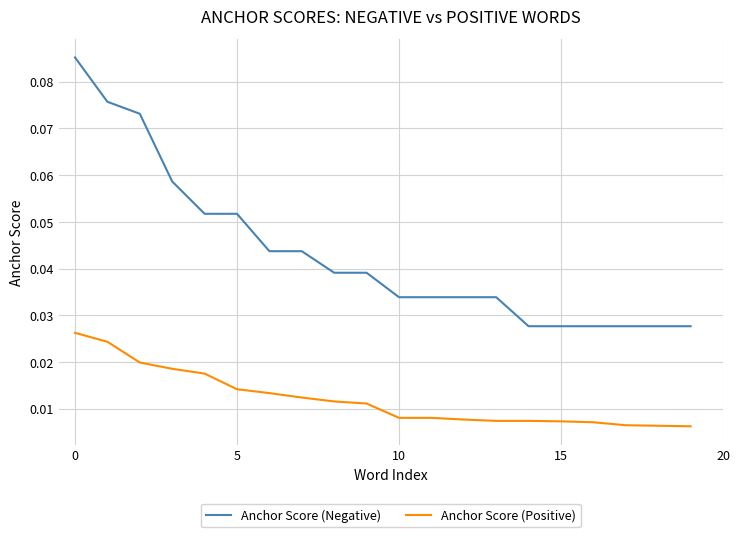

True or false: Anchor Score (Positive) and Anchor Score (Negative) cross at least once.

False